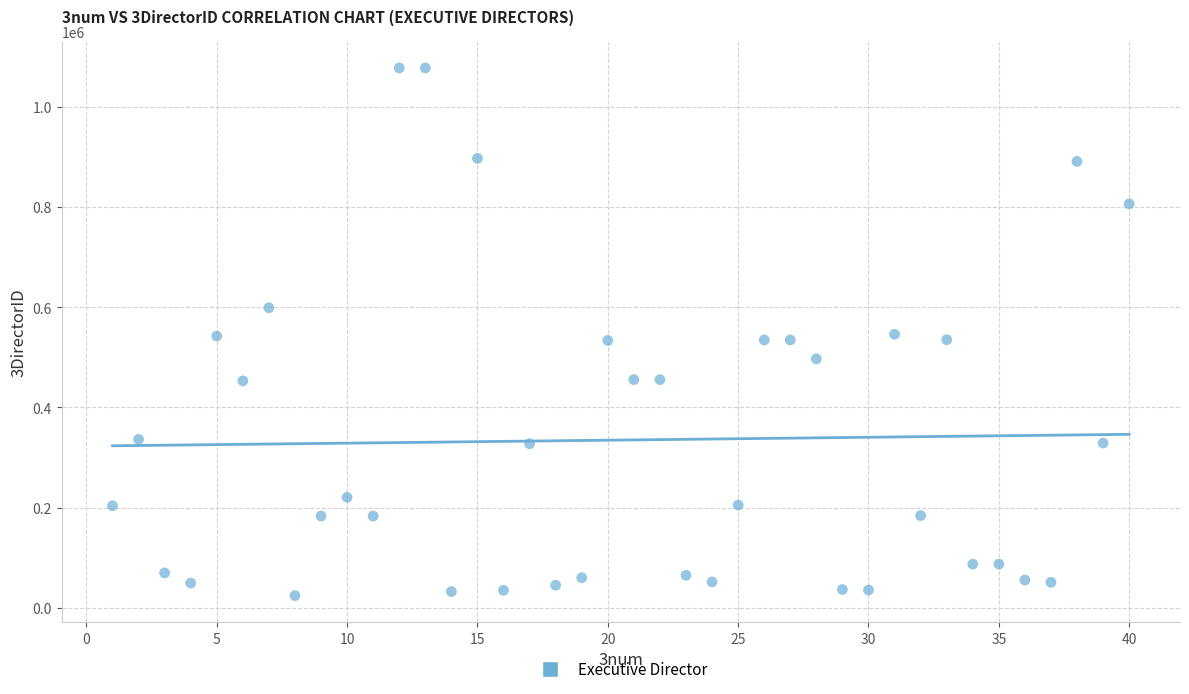

What is the range of Y values (max minus min)?

1052932